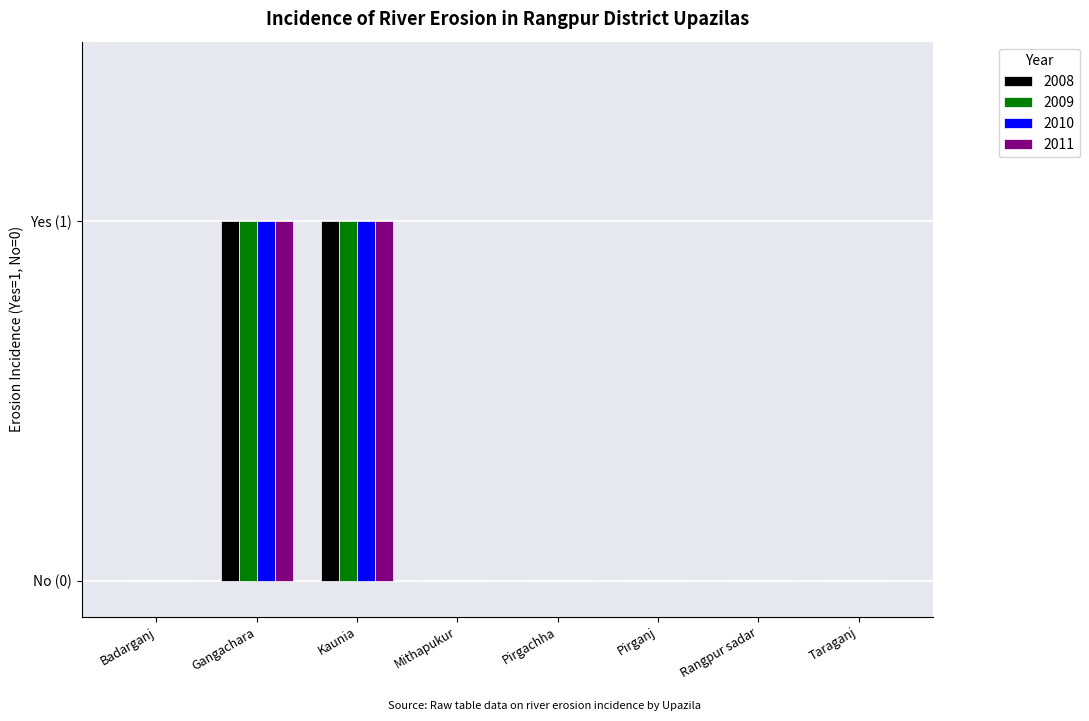

Is the value of 2011 at Mithapukur greater than the value of 2010 at Mithapukur?

No